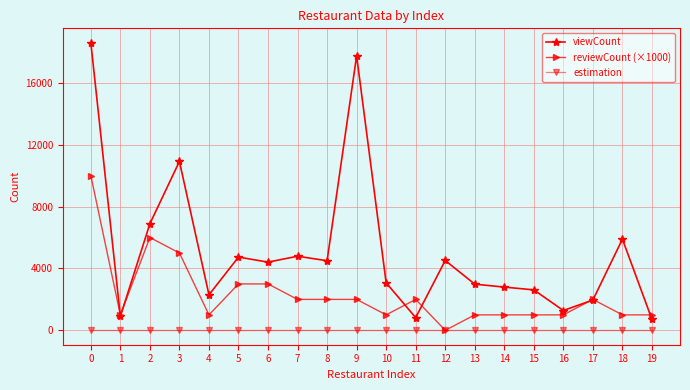

At 11, list the series in order from largest to smallest.

reviewCount (×1000), viewCount, estimation